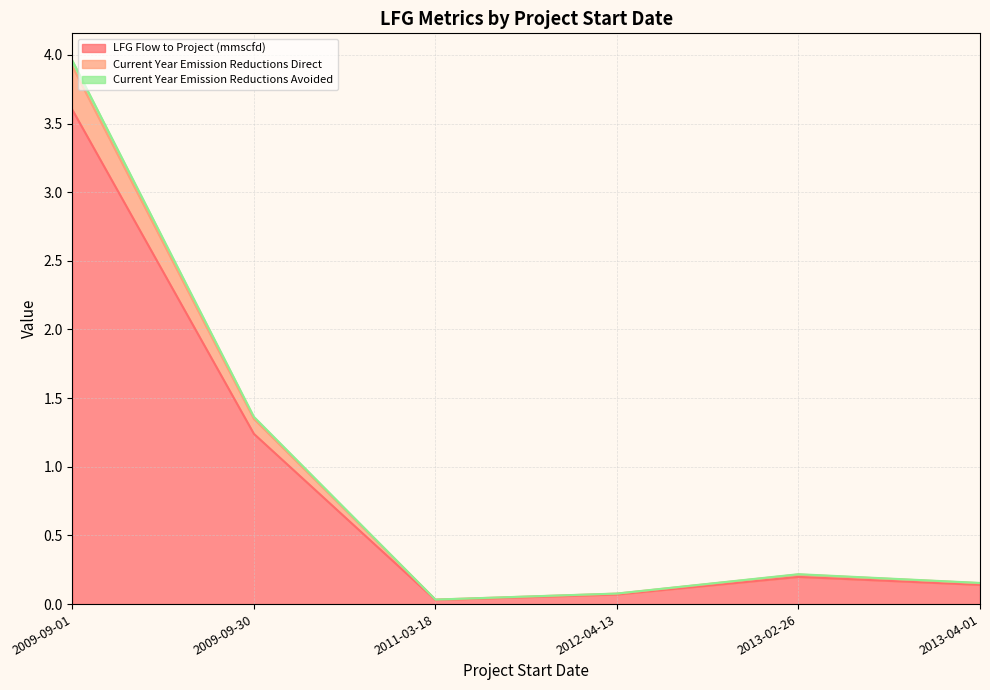

Which category has the highest value in the LFG Flow to Project (mmscfd) series?

2009-09-01